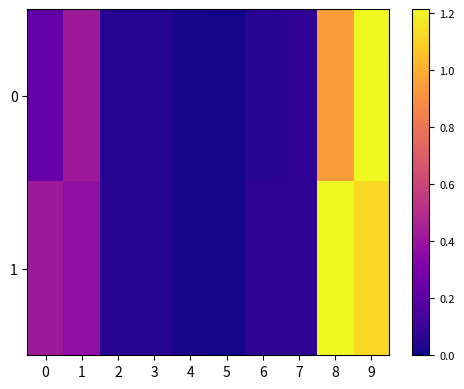

At which category does the chart reach its peak across all series?

8